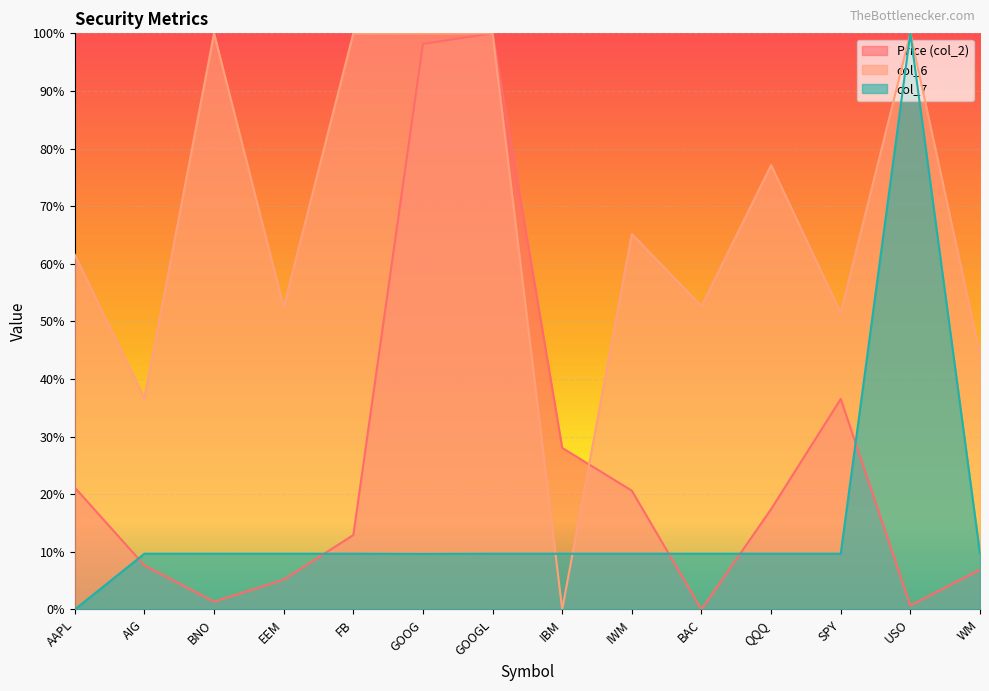

What is the sum of all Price (col_2) values?

3.6